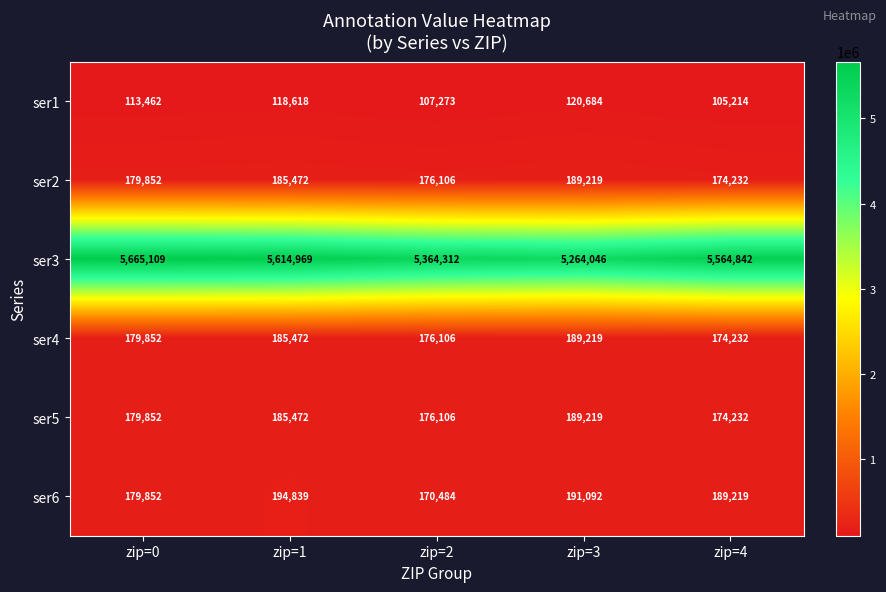

What is the average value of the ser6 series?

185097